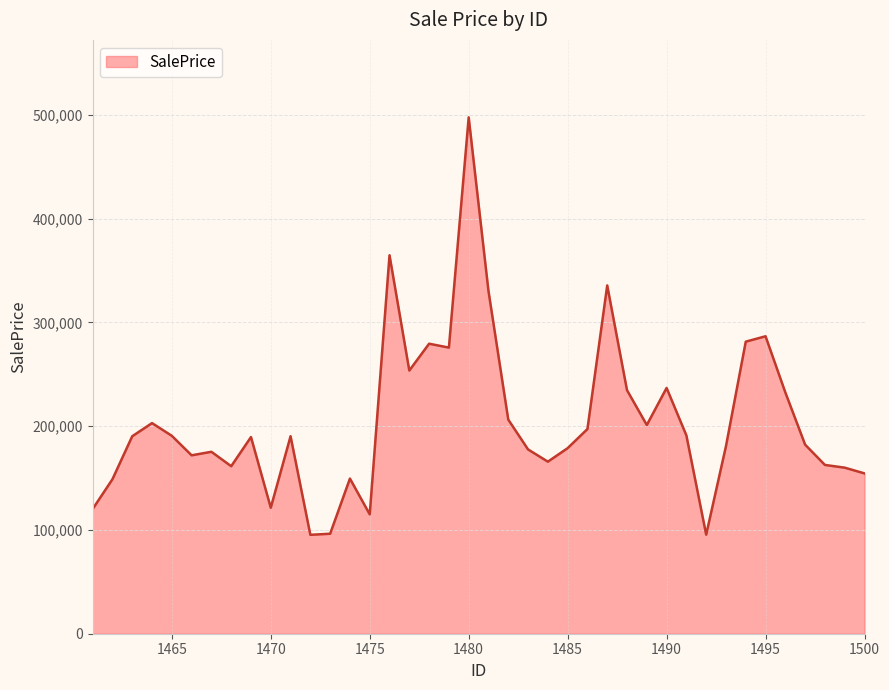

How many lines are shown in the chart?

1